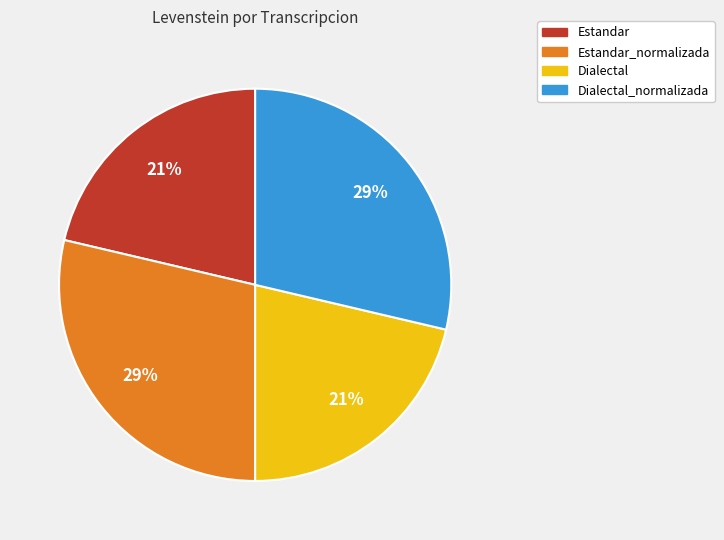

How many slices are in this pie chart?

4